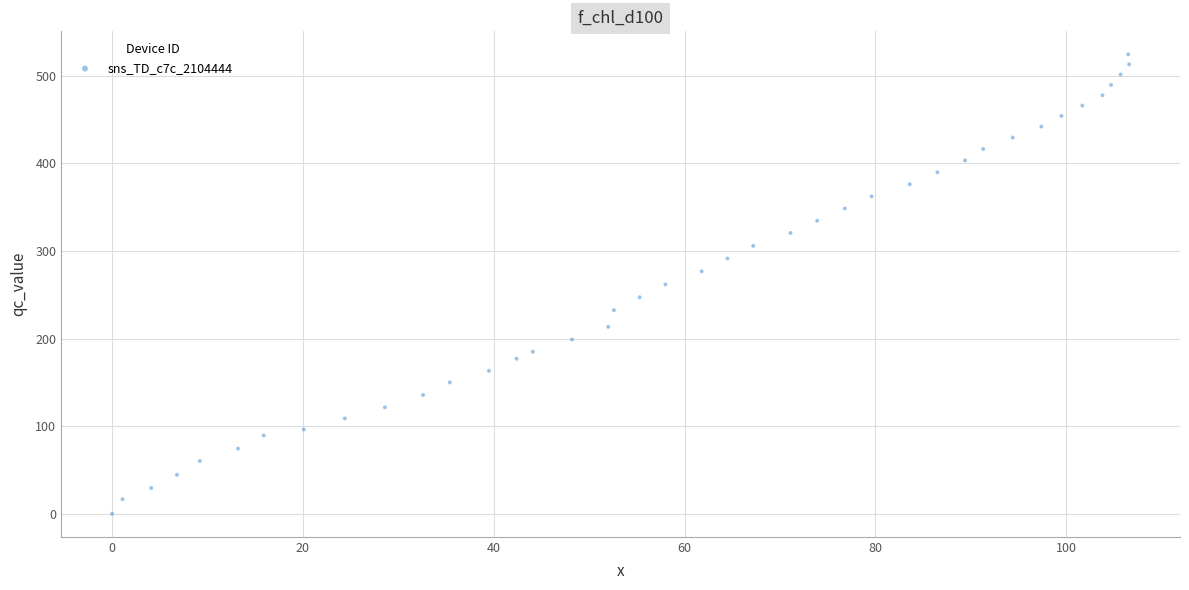

What is the range of X values (max minus min)?

106.6